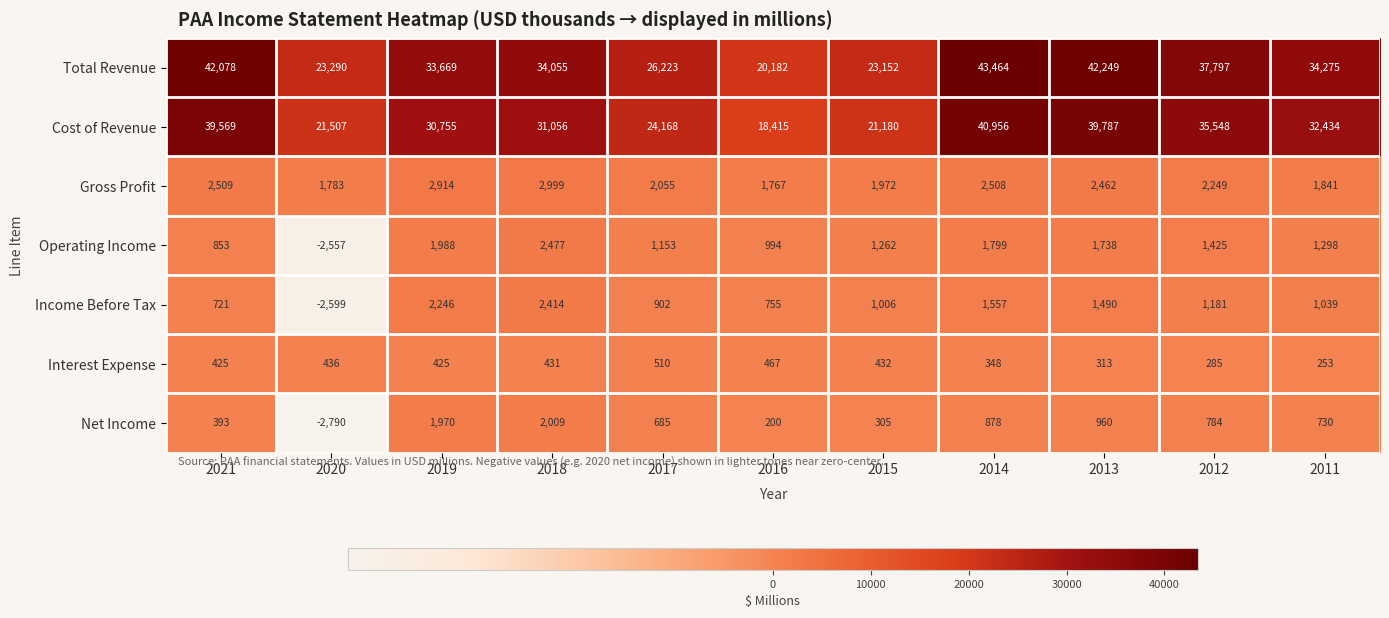

What is the smallest value displayed?

-2790